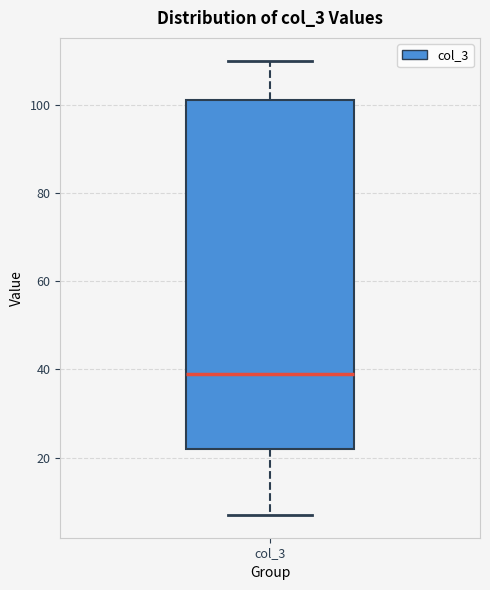

Transcribe this box plot: give where the median line is, the range the box spans, and where the two whiskers end, as read against the y-axis. The values are not printed on the chart, so give them approximately, as read against the axis.

median 40, box 22 to 102, whiskers 8 to 110